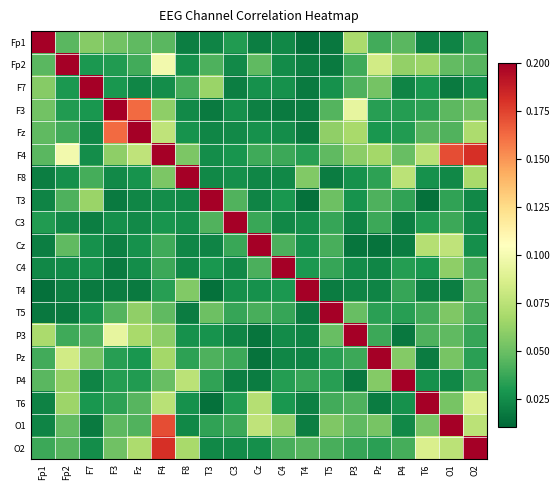

Reading right to left, list all the values displayed in this chart.

Fp1: O2=0.0	O1=0.0	T6=0.0	P4=0.0	Pz=0.0	P3=0.1	T5=0.0	T4=0.0	C4=0.0	Cz=0.0	C3=0.0	T3=0.0	F8=0.0	F4=0.0	Fz=0.0	F3=0.1	F7=0.1	Fp2=0.0	Fp1=1.0
Fp2: O2=0.0	O1=0.0	T6=0.1	P4=0.1	Pz=0.1	P3=0.0	T5=0.0	T4=0.0	C4=0.0	Cz=0.0	C3=0.0	T3=0.0	F8=0.0	F4=0.1	Fz=0.0	F3=0.0	F7=0.0	Fp2=1.0	Fp1=0.0
F7: O2=0.0	O1=0.0	T6=0.0	P4=0.0	Pz=0.1	P3=0.0	T5=0.0	T4=0.0	C4=0.0	Cz=0.0	C3=0.0	T3=0.1	F8=0.0	F4=0.0	Fz=0.0	F3=0.0	F7=1.0	Fp2=0.0	Fp1=0.1
F3: O2=0.1	O1=0.0	T6=0.0	P4=0.0	Pz=0.0	P3=0.1	T5=0.0	T4=0.0	C4=0.0	Cz=0.0	C3=0.0	T3=0.0	F8=0.0	F4=0.1	Fz=0.2	F3=1.0	F7=0.0	Fp2=0.0	Fp1=0.1
Fz: O2=0.1	O1=0.0	T6=0.0	P4=0.0	Pz=0.0	P3=0.1	T5=0.1	T4=0.0	C4=0.0	Cz=0.0	C3=0.0	T3=0.0	F8=0.0	F4=0.1	Fz=1.0	F3=0.2	F7=0.0	Fp2=0.0	Fp1=0.0
F4: O2=0.2	O1=0.2	T6=0.1	P4=0.0	Pz=0.1	P3=0.1	T5=0.0	T4=0.0	C4=0.0	Cz=0.0	C3=0.0	T3=0.0	F8=0.1	F4=1.0	Fz=0.1	F3=0.1	F7=0.0	Fp2=0.1	Fp1=0.0
F8: O2=0.1	O1=0.0	T6=0.0	P4=0.1	Pz=0.0	P3=0.0	T5=0.0	T4=0.1	C4=0.0	Cz=0.0	C3=0.0	T3=0.0	F8=1.0	F4=0.1	Fz=0.0	F3=0.0	F7=0.0	Fp2=0.0	Fp1=0.0
T3: O2=0.0	O1=0.0	T6=0.0	P4=0.0	Pz=0.0	P3=0.0	T5=0.1	T4=0.0	C4=0.0	Cz=0.0	C3=0.0	T3=1.0	F8=0.0	F4=0.0	Fz=0.0	F3=0.0	F7=0.1	Fp2=0.0	Fp1=0.0
C3: O2=0.0	O1=0.0	T6=0.0	P4=0.0	Pz=0.0	P3=0.0	T5=0.0	T4=0.0	C4=0.0	Cz=0.0	C3=1.0	T3=0.0	F8=0.0	F4=0.0	Fz=0.0	F3=0.0	F7=0.0	Fp2=0.0	Fp1=0.0
Cz: O2=0.0	O1=0.1	T6=0.1	P4=0.0	Pz=0.0	P3=0.0	T5=0.0	T4=0.0	C4=0.0	Cz=1.0	C3=0.0	T3=0.0	F8=0.0	F4=0.0	Fz=0.0	F3=0.0	F7=0.0	Fp2=0.0	Fp1=0.0
C4: O2=0.0	O1=0.1	T6=0.0	P4=0.0	Pz=0.0	P3=0.0	T5=0.0	T4=0.0	C4=1.0	Cz=0.0	C3=0.0	T3=0.0	F8=0.0	F4=0.0	Fz=0.0	F3=0.0	F7=0.0	Fp2=0.0	Fp1=0.0
T4: O2=0.0	O1=0.0	T6=0.0	P4=0.0	Pz=0.0	P3=0.0	T5=0.0	T4=1.0	C4=0.0	Cz=0.0	C3=0.0	T3=0.0	F8=0.1	F4=0.0	Fz=0.0	F3=0.0	F7=0.0	Fp2=0.0	Fp1=0.0
T5: O2=0.0	O1=0.1	T6=0.0	P4=0.0	Pz=0.0	P3=0.0	T5=1.0	T4=0.0	C4=0.0	Cz=0.0	C3=0.0	T3=0.1	F8=0.0	F4=0.0	Fz=0.1	F3=0.0	F7=0.0	Fp2=0.0	Fp1=0.0
P3: O2=0.0	O1=0.0	T6=0.0	P4=0.0	Pz=0.0	P3=1.0	T5=0.0	T4=0.0	C4=0.0	Cz=0.0	C3=0.0	T3=0.0	F8=0.0	F4=0.1	Fz=0.1	F3=0.1	F7=0.0	Fp2=0.0	Fp1=0.1
Pz: O2=0.0	O1=0.1	T6=0.0	P4=0.1	Pz=1.0	P3=0.0	T5=0.0	T4=0.0	C4=0.0	Cz=0.0	C3=0.0	T3=0.0	F8=0.0	F4=0.1	Fz=0.0	F3=0.0	F7=0.1	Fp2=0.1	Fp1=0.0
P4: O2=0.0	O1=0.0	T6=0.0	P4=1.0	Pz=0.1	P3=0.0	T5=0.0	T4=0.0	C4=0.0	Cz=0.0	C3=0.0	T3=0.0	F8=0.1	F4=0.0	Fz=0.0	F3=0.0	F7=0.0	Fp2=0.1	Fp1=0.0
T6: O2=0.1	O1=0.1	T6=1.0	P4=0.0	Pz=0.0	P3=0.0	T5=0.0	T4=0.0	C4=0.0	Cz=0.1	C3=0.0	T3=0.0	F8=0.0	F4=0.1	Fz=0.0	F3=0.0	F7=0.0	Fp2=0.1	Fp1=0.0
O1: O2=0.1	O1=1.0	T6=0.1	P4=0.0	Pz=0.1	P3=0.0	T5=0.1	T4=0.0	C4=0.1	Cz=0.1	C3=0.0	T3=0.0	F8=0.0	F4=0.2	Fz=0.0	F3=0.0	F7=0.0	Fp2=0.0	Fp1=0.0
O2: O2=1.0	O1=0.1	T6=0.1	P4=0.0	Pz=0.0	P3=0.0	T5=0.0	T4=0.0	C4=0.0	Cz=0.0	C3=0.0	T3=0.0	F8=0.1	F4=0.2	Fz=0.1	F3=0.1	F7=0.0	Fp2=0.0	Fp1=0.0